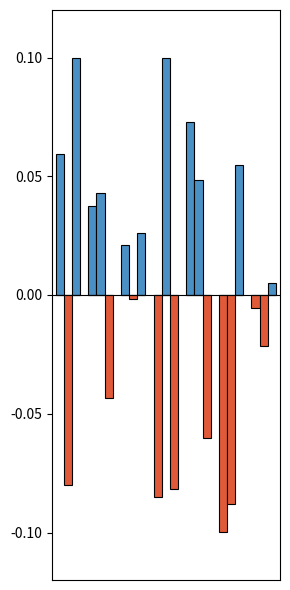

Is the value of sr at 5 greater than the value of irstp_consumption at 3?

No